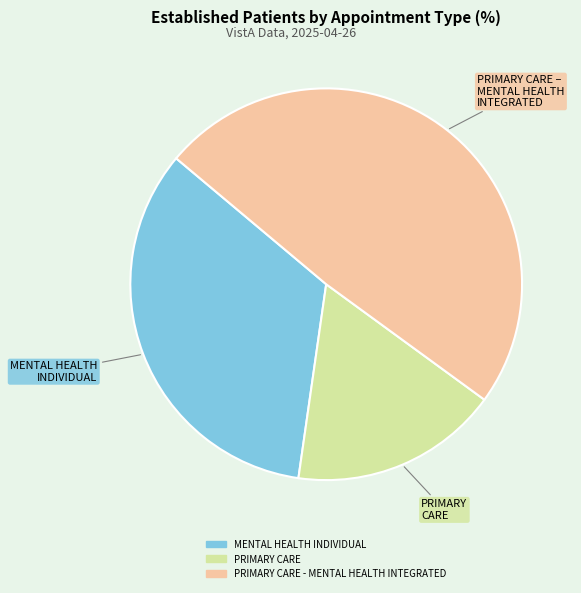

Does any single category account for the majority?

No